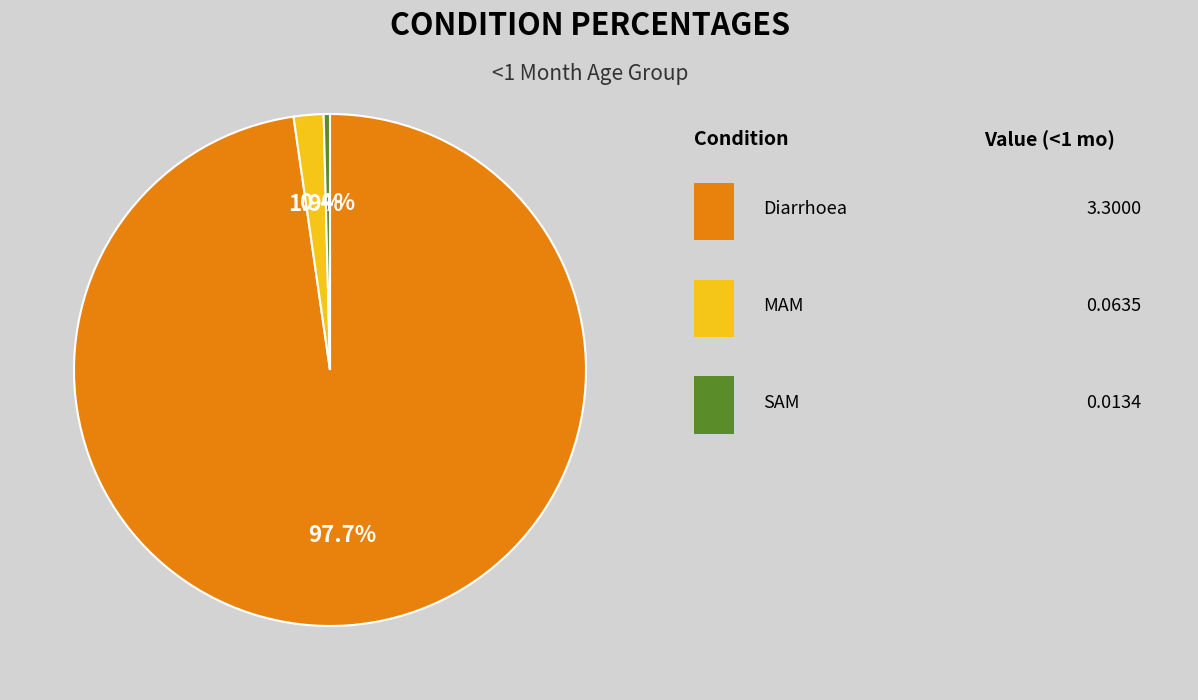

To the nearest percent, what is the average slice percentage?

33%